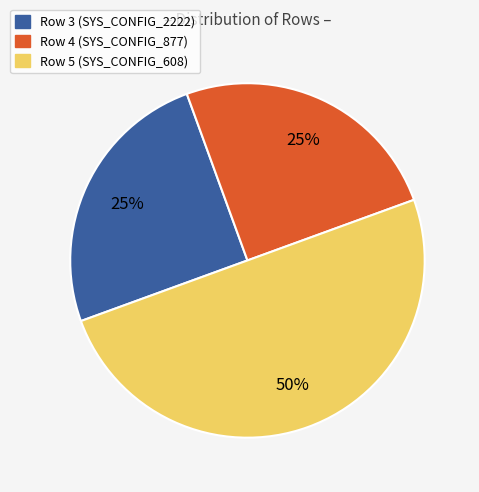

True or false: Row 3 accounts for 25% of the total.

True